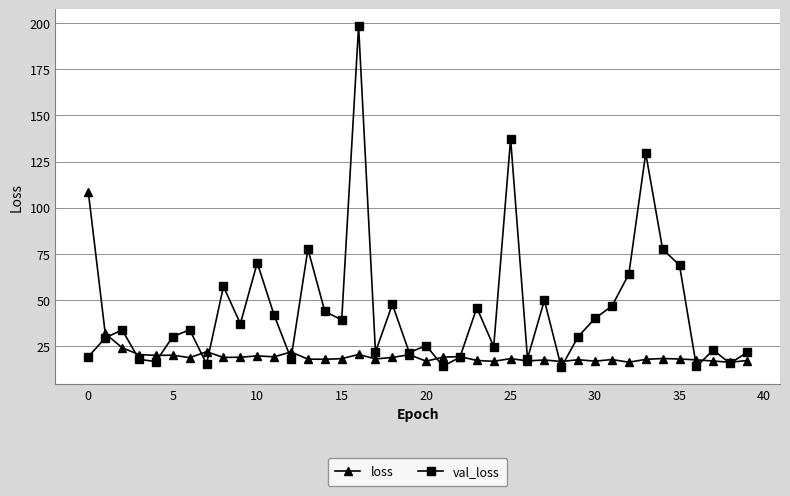

Which series has the largest range (max minus min)?

val_loss